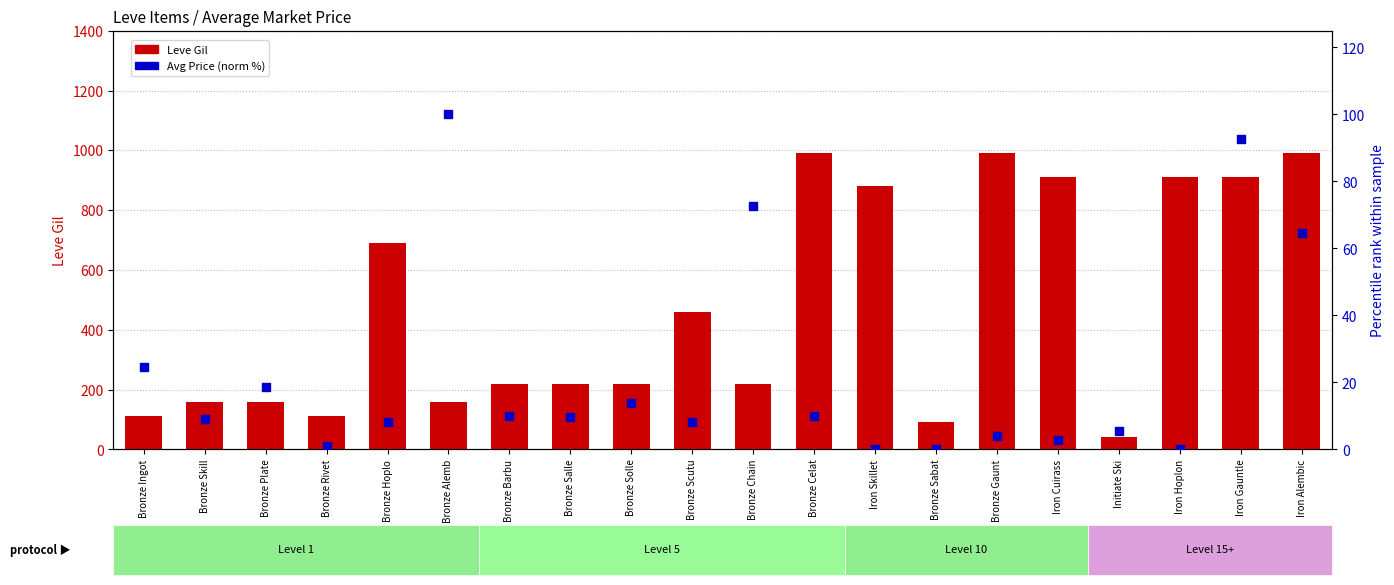

What is the total value across all series at Bronze Rivet?

113.1